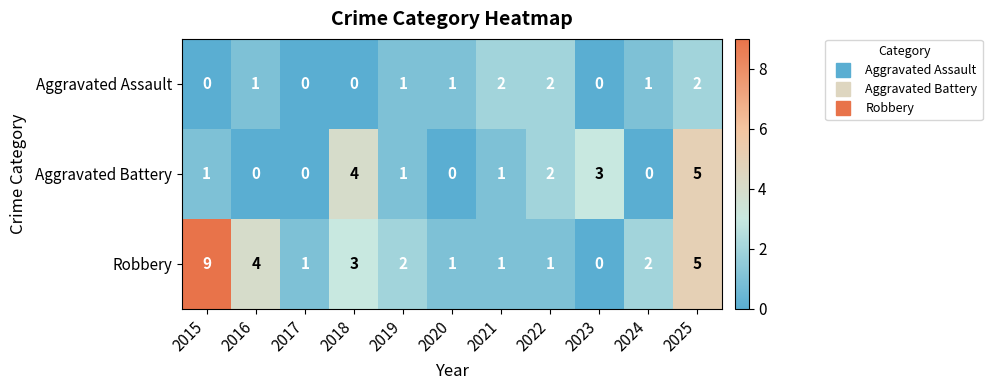

Is it true that Aggravated Assault equals 0 at 2020?

False